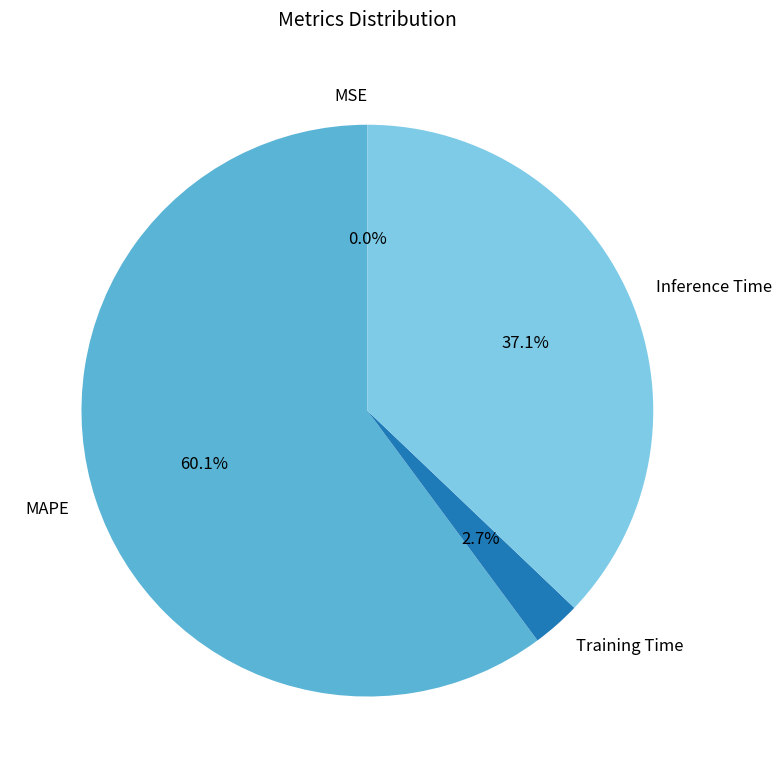

The MAPE slice represents 60% of the pie. True or false?

True